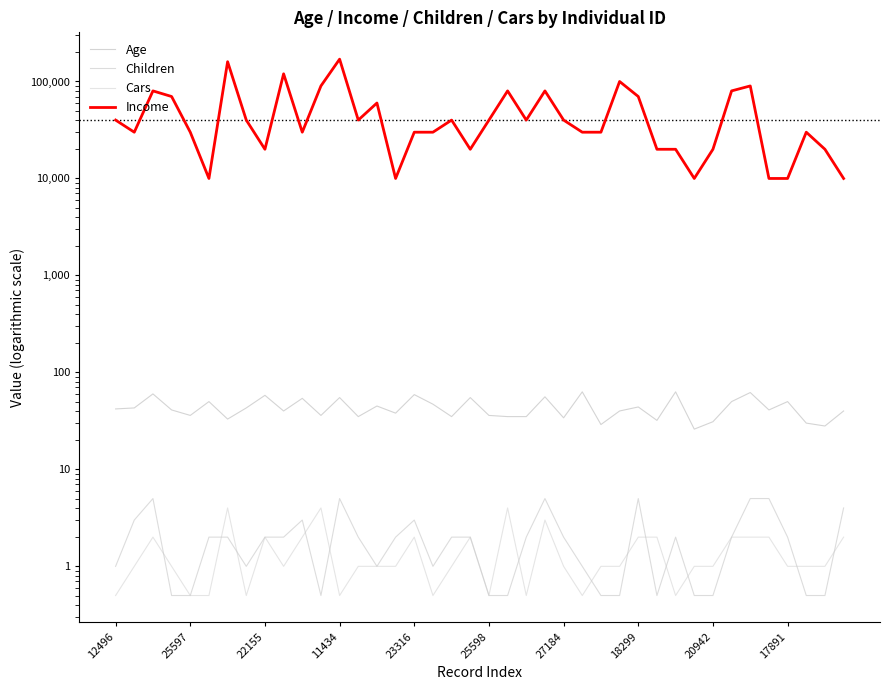

Reading left to right, list all the values displayed in this chart.

Age: 42.0	43.0	60.0	41.0	36.0	50.0	33.0	43.0	58.0	40.0	54.0	36.0	55.0	35.0	45.0	38.0	59.0	47.0	35.0	55.0	36.0	35.0	35.0	56.0	34.0	63.0	29.0	40.0	44.0	32.0	63.0	26.0	31.0	50.0	62.0	41.0	50.0	30.0	28.0	40.0
Children: 1.0	3.0	5.0	0.5	0.5	2.0	2.0	1.0	2.0	2.0	3.0	0.5	5.0	2.0	1.0	2.0	3.0	1.0	2.0	2.0	0.5	0.5	2.0	5.0	2.0	1.0	0.5	0.5	5.0	0.5	2.0	0.5	0.5	2.0	5.0	5.0	2.0	0.5	0.5	4.0
Cars: 0.5	1.0	2.0	1.0	0.5	0.5	4.0	0.5	2.0	1.0	2.0	4.0	0.5	1.0	1.0	1.0	2.0	0.5	1.0	2.0	0.5	4.0	0.5	3.0	1.0	0.5	1.0	1.0	2.0	2.0	0.5	1.0	1.0	2.0	2.0	2.0	1.0	1.0	1.0	2.0
Income: 40000.0	30000.0	80000.0	70000.0	30000.0	10000.0	160000.0	40000.0	20000.0	120000.0	30000.0	90000.0	170000.0	40000.0	60000.0	10000.0	30000.0	30000.0	40000.0	20000.0	40000.0	80000.0	40000.0	80000.0	40000.0	30000.0	30000.0	100000.0	70000.0	20000.0	20000.0	10000.0	20000.0	80000.0	90000.0	10000.0	10000.0	30000.0	20000.0	10000.0